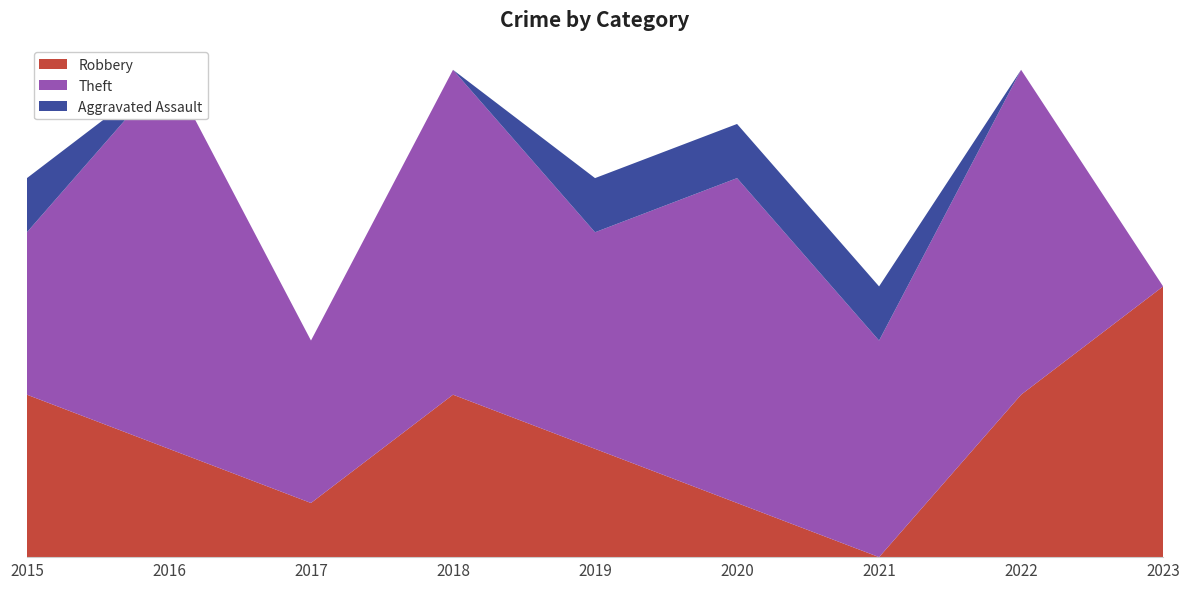

Reading left to right, extract all data points from this chart.

Robbery: 3	2	1	3	2	1	0	3	5
Theft: 3	7	3	6	4	6	4	6	0
Aggravated Assault: 1	0	0	0	1	1	1	0	0